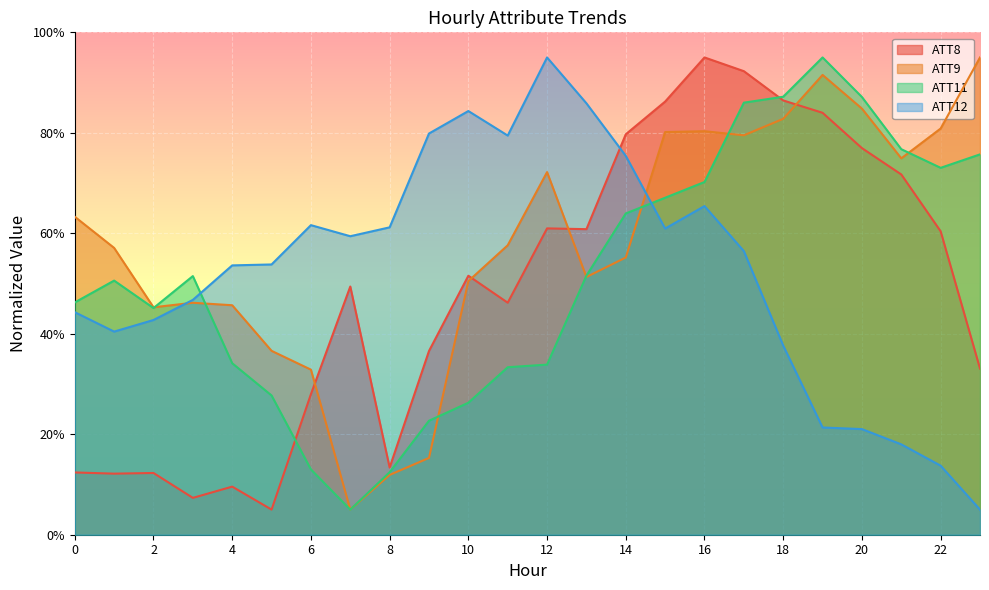

Which series ends up on top after the final intersection of ATT12 and ATT8?

ATT8